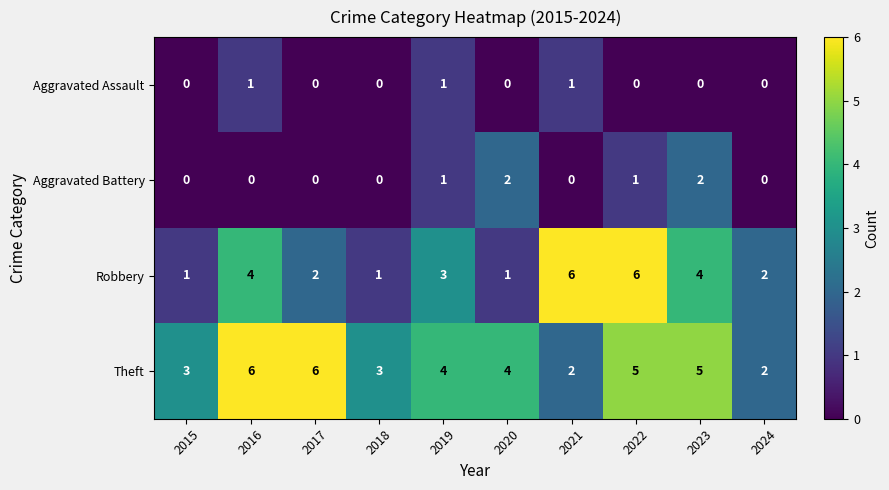

What is the sum of all Robbery values?

30